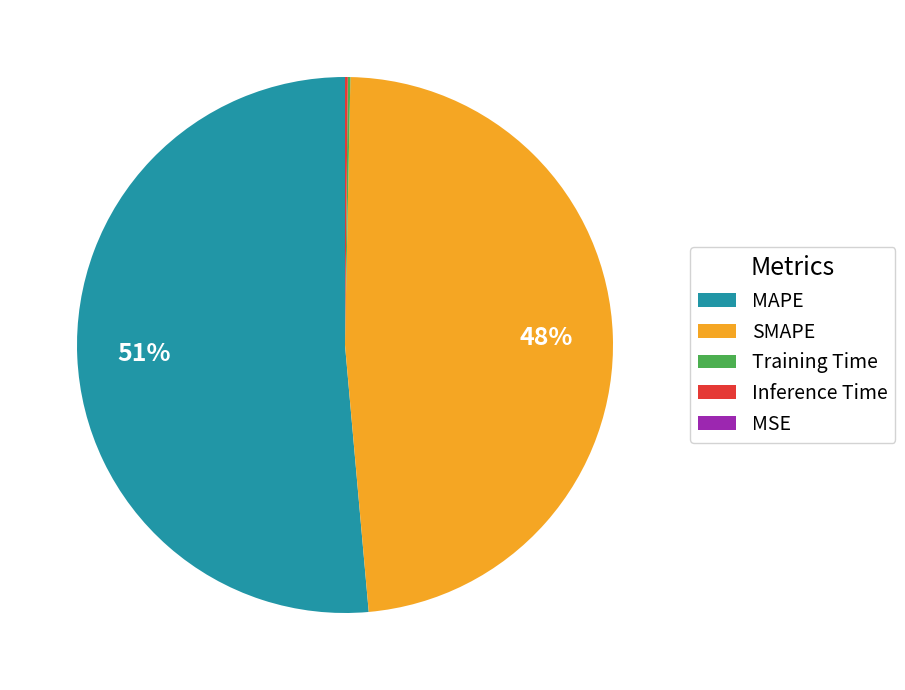

To the nearest percent, what is the difference between the SMAPE and MAPE slice percentages?

3%